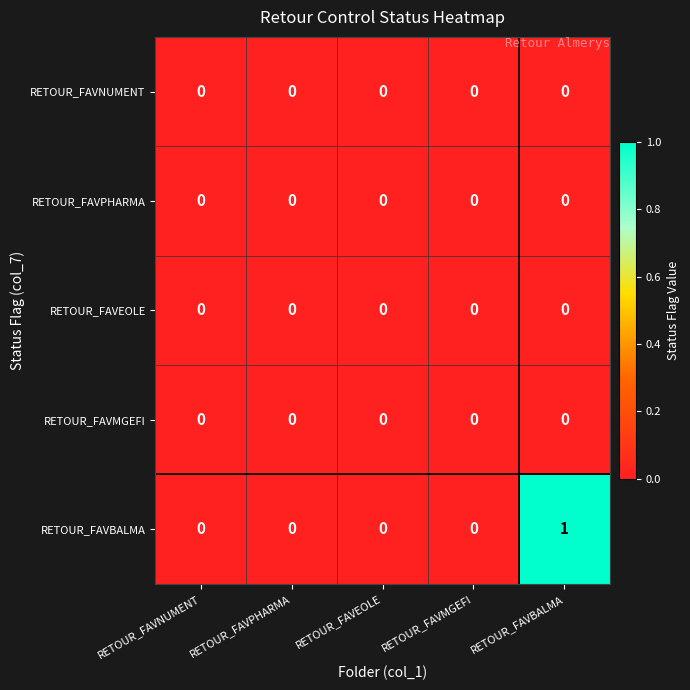

True or false: RETOUR_FAVMGEFI has a value of 0 at RETOUR_FAVPHARMA.

True